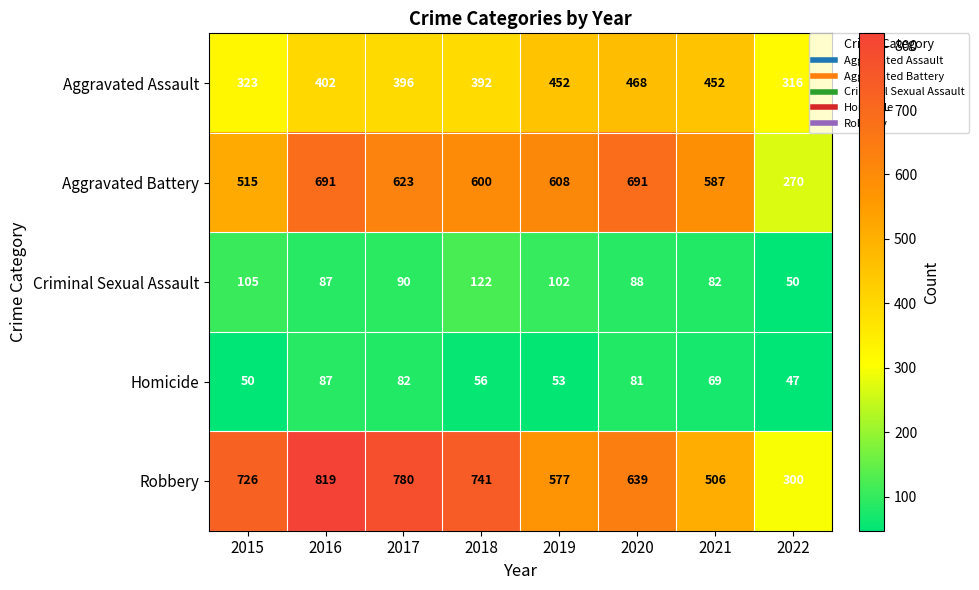

List the series in order of their peak value, highest first.

Robbery, Aggravated Battery, Aggravated Assault, Criminal Sexual Assault, Homicide